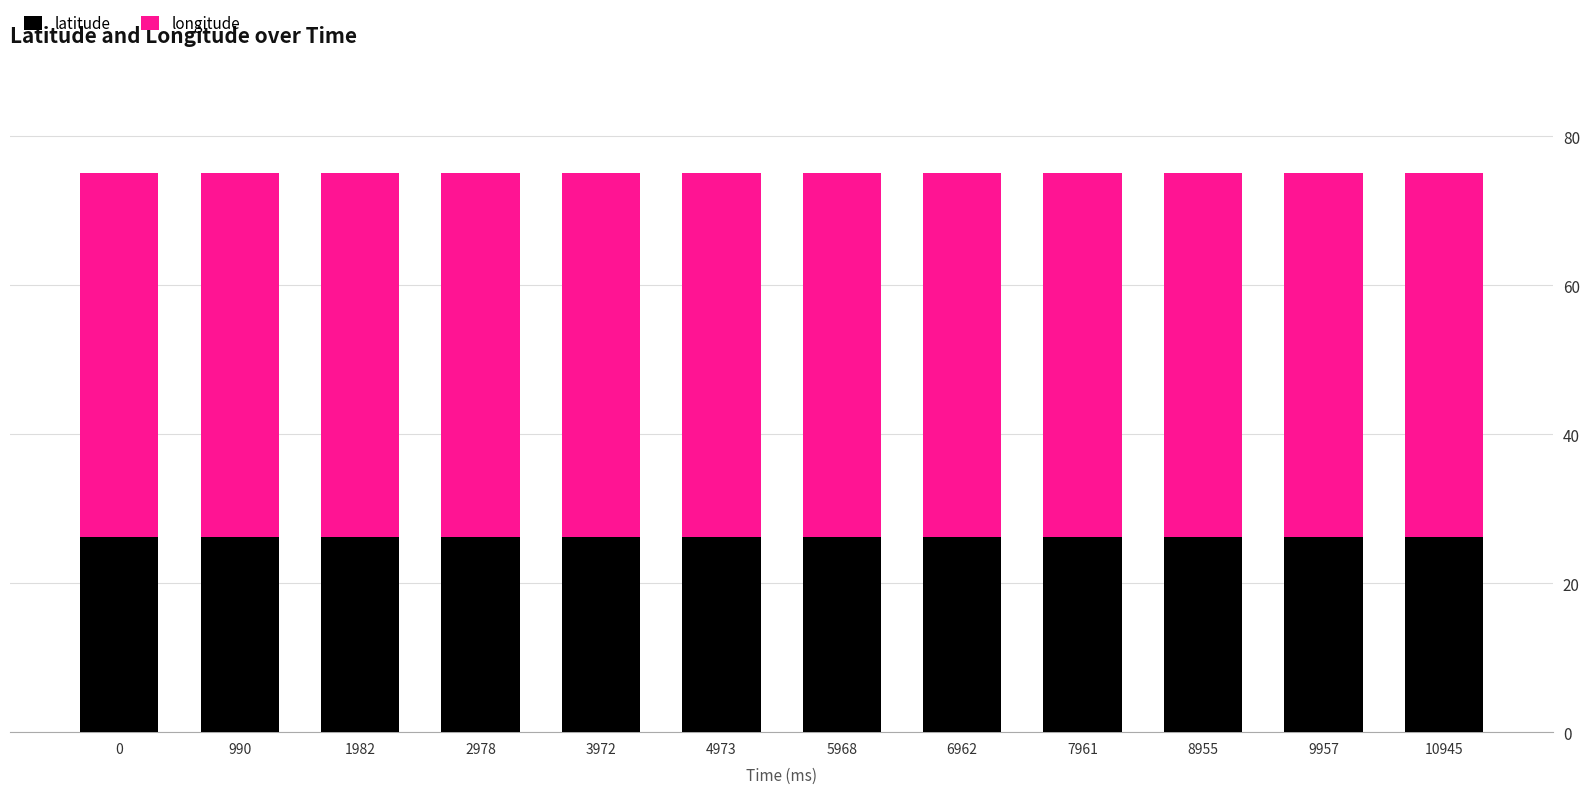

How many bars are there in total?

12